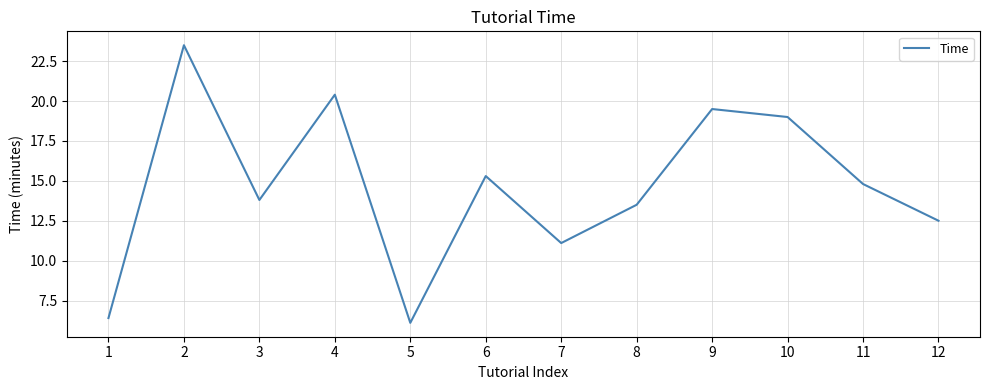

Which category has the lowest value across all series?

5